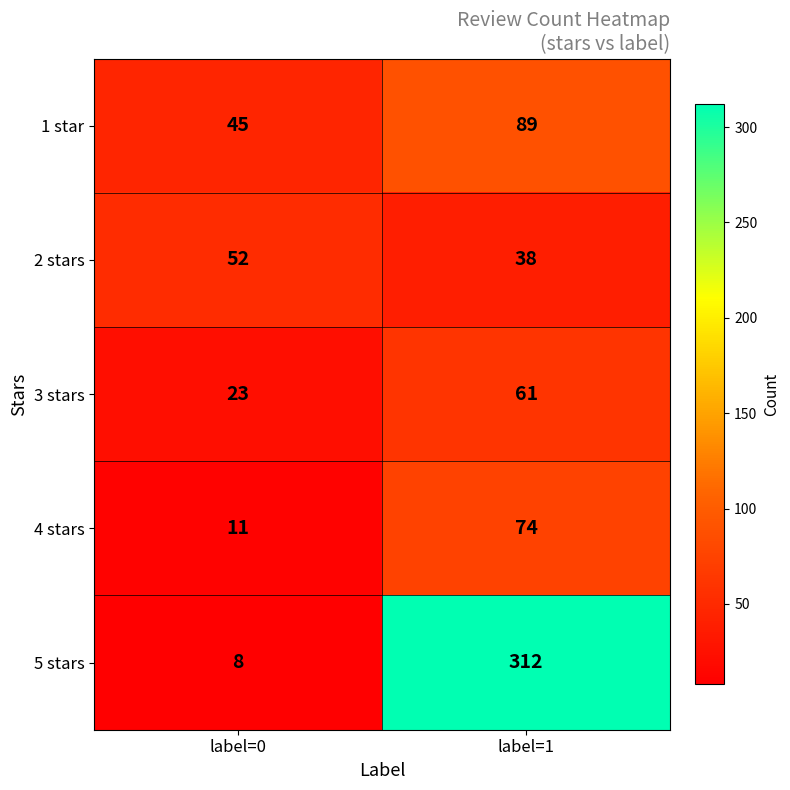

Is it true that 1 star equals 89 at label=1?

True